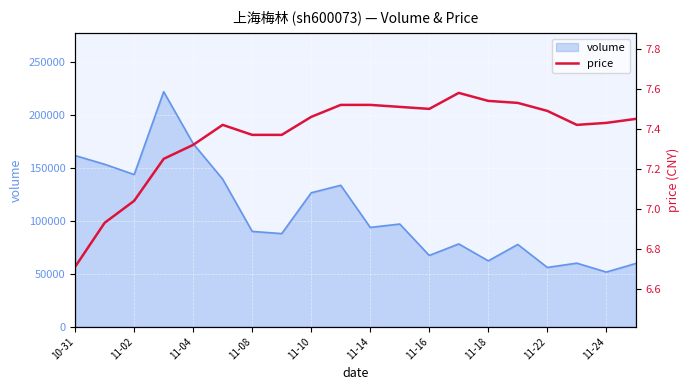

What is the average value?

7.4